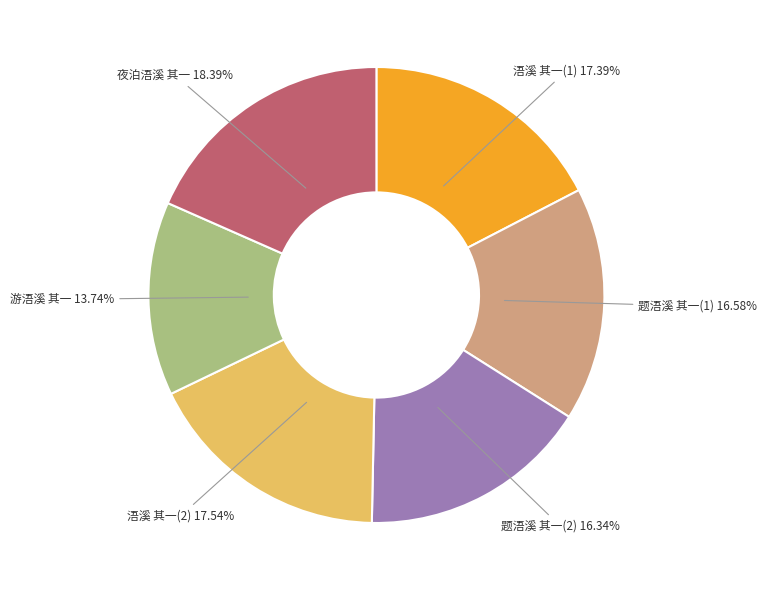

Between 浯溪 其一(1) and 夜泊浯溪 其一, which is larger?

夜泊浯溪 其一